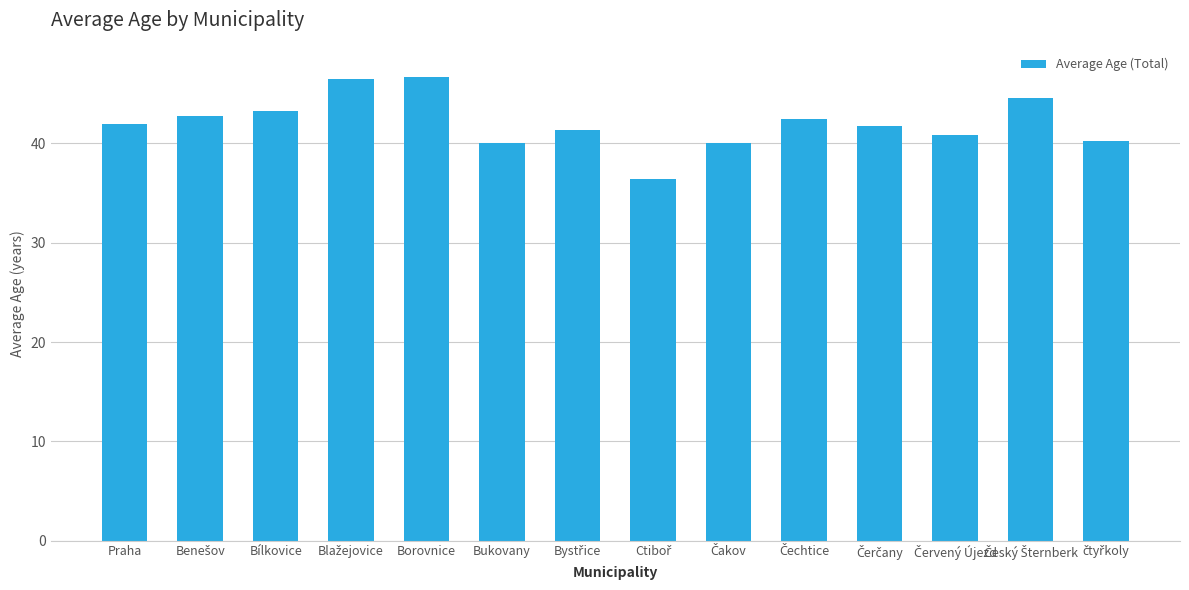

The chart shows a value of 63.2 at Borovnice. True or false?

False